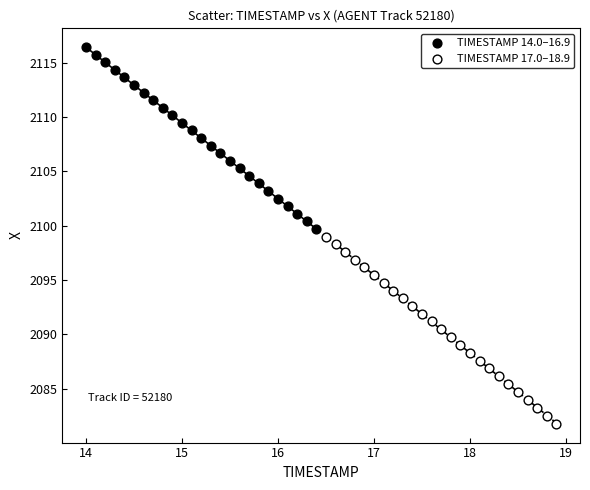

Which series has the widest spread of Y values?

TIMESTAMP 17.0–18.9